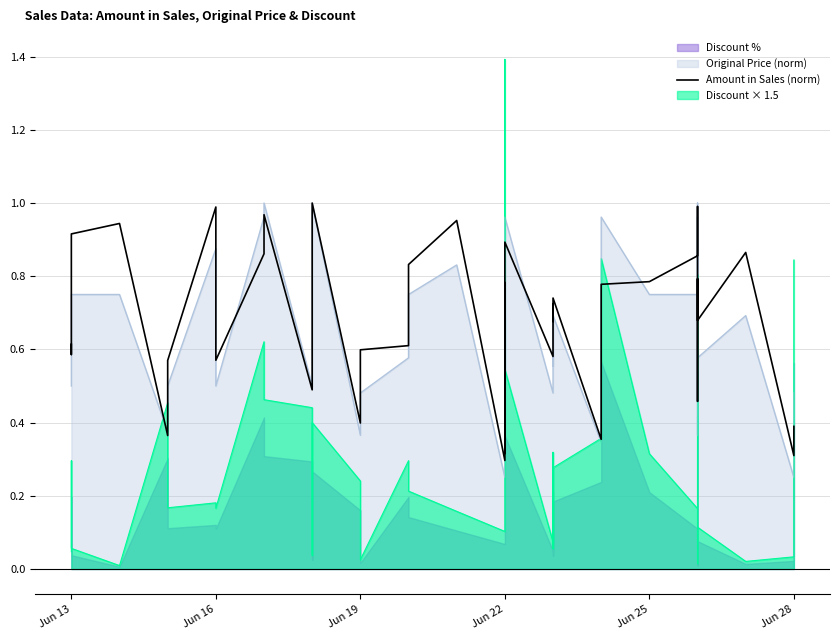

True or false: the data shows 0.3 at Jun 22.

True